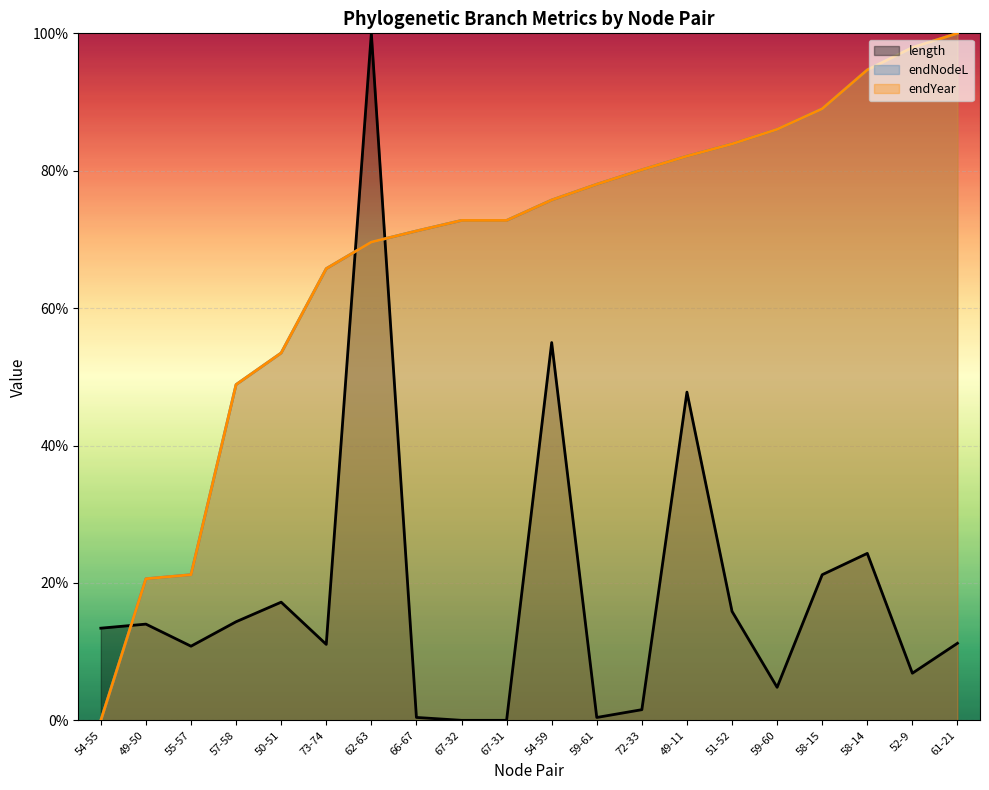

Which series has the widest spread of values?

length